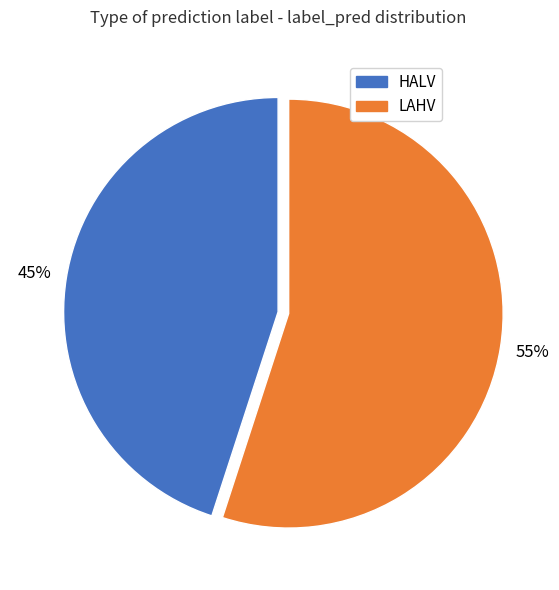

To the nearest percent, what is the difference between the largest and smallest slice percentages?

10%